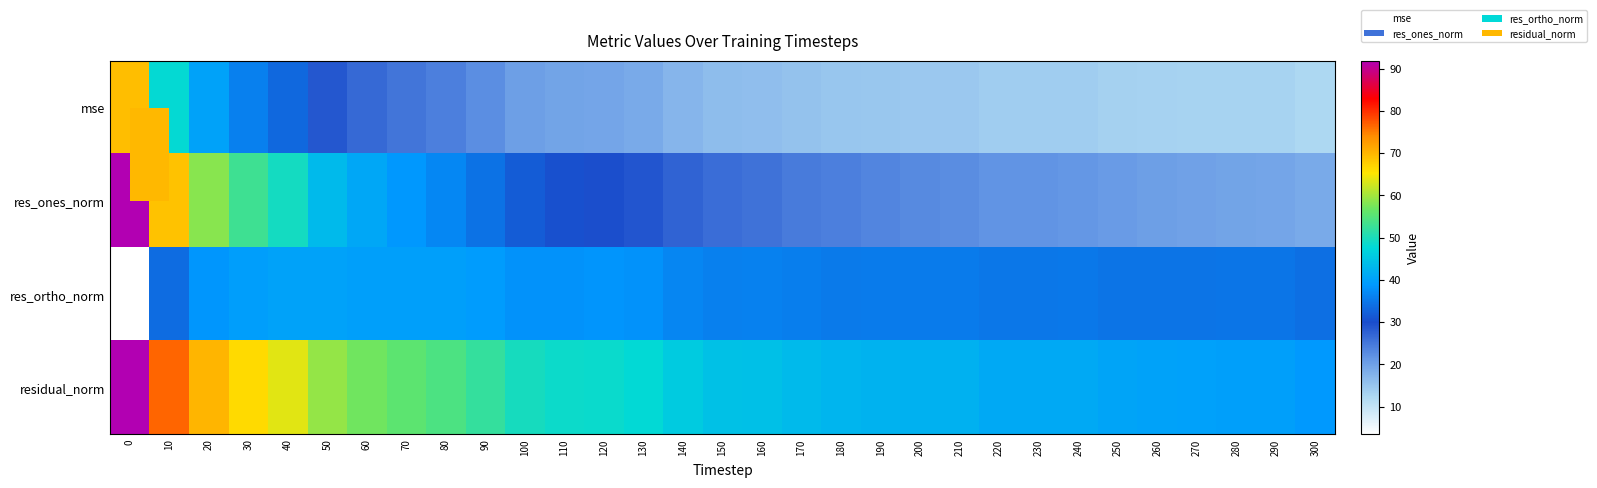

Reading left to right, what are all the values shown in this chart?

row_0: 0=69.1	10=48.0	20=40.2	30=36.0	40=33.2	50=28.7	60=26.7	70=25.3	80=24.1	90=22.4	100=20.3	110=19.6	120=19.4	130=18.8	140=17.2	150=16.2	160=16.1	170=15.4	180=15.0	190=14.8	200=14.6	210=14.6	220=13.9	230=13.9	240=13.9	250=13.4	260=13.2	270=13.1	280=13.0	290=13.0	300=12.4
row_1: 0=91.8	10=68.7	20=58.4	30=53.1	40=49.4	50=43.4	60=40.9	70=38.7	80=36.8	90=34.5	100=31.9	110=30.5	120=29.9	130=29.0	140=27.3	150=26.2	160=25.6	170=24.6	180=24.1	190=23.4	200=22.9	210=22.6	220=21.8	230=21.6	240=21.4	250=20.9	260=20.2	270=19.9	280=19.6	290=19.5	300=18.8
row_2: 0=3.5	10=33.7	20=38.5	30=39.7	40=40.1	50=40.2	60=39.8	70=39.9	80=39.8	90=39.2	100=38.2	110=38.2	120=38.4	130=38.1	140=36.7	150=35.9	160=36.1	170=35.8	180=35.3	190=35.4	200=35.5	210=35.6	220=35.0	230=35.0	240=35.1	250=34.6	260=34.7	270=34.7	280=34.8	290=34.8	300=34.1
row_3: 0=91.8	10=76.6	20=70.0	30=66.3	40=63.6	50=59.2	60=57.1	70=55.6	80=54.2	90=52.2	100=49.7	110=48.8	120=48.6	130=47.8	140=45.8	150=44.5	160=44.3	170=43.4	180=42.7	190=42.4	200=42.2	210=42.1	220=41.2	230=41.2	240=41.1	250=40.4	260=40.1	270=40.0	280=39.9	290=39.9	300=38.9